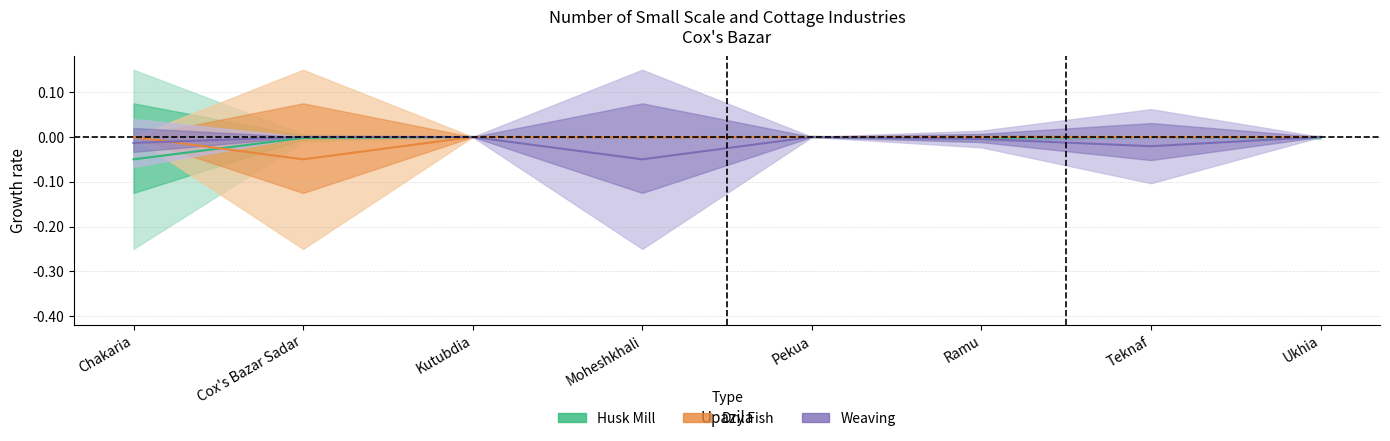

True or false: Husk Mill has a value of -0.0 at Kutubdia.

False